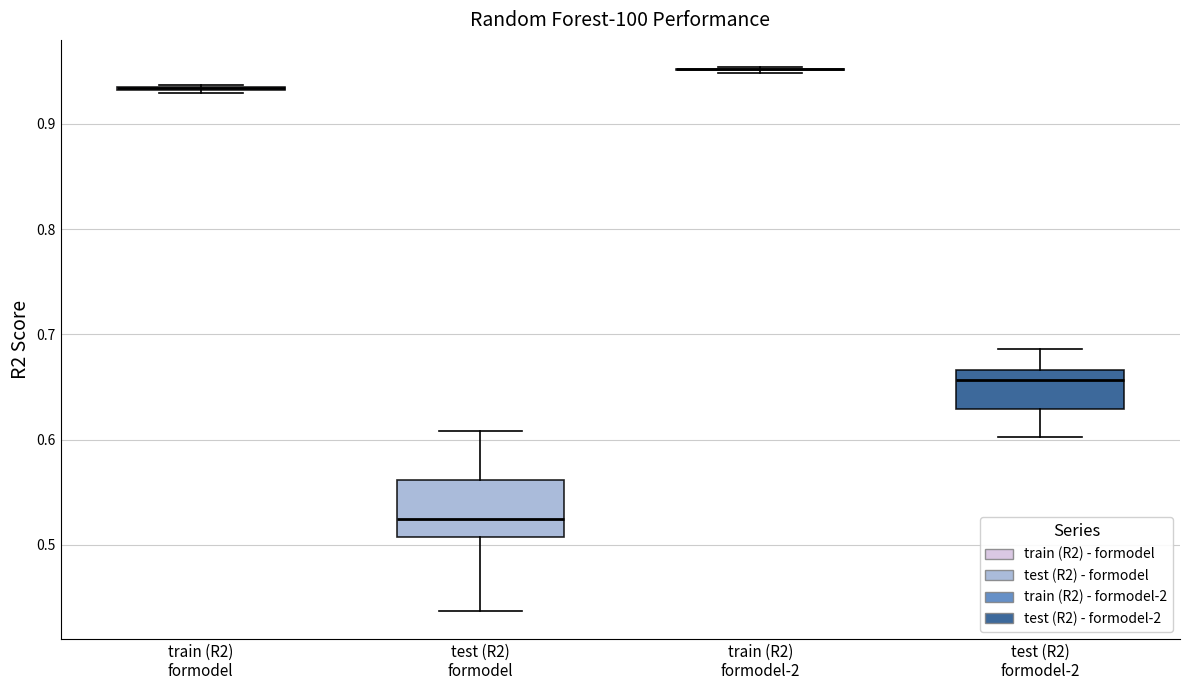

Reading left to right, transcribe this box plot: for each box, give where its median line is, the range the box spans, and where its two whiskers end, as read against the y-axis. The values are not printed on the chart, so give them approximately, as read against the axis.

train (R2) formodel: box collapsed to a line at 0.93, whiskers 0.93 to 0.94
test (R2) formodel: median 0.53, box 0.51 to 0.56, whiskers 0.44 to 0.61
train (R2) formodel-2: box collapsed to a line at 0.95, whiskers 0.95 to 0.95
test (R2) formodel-2: median 0.66, box 0.63 to 0.67, whiskers 0.60 to 0.69